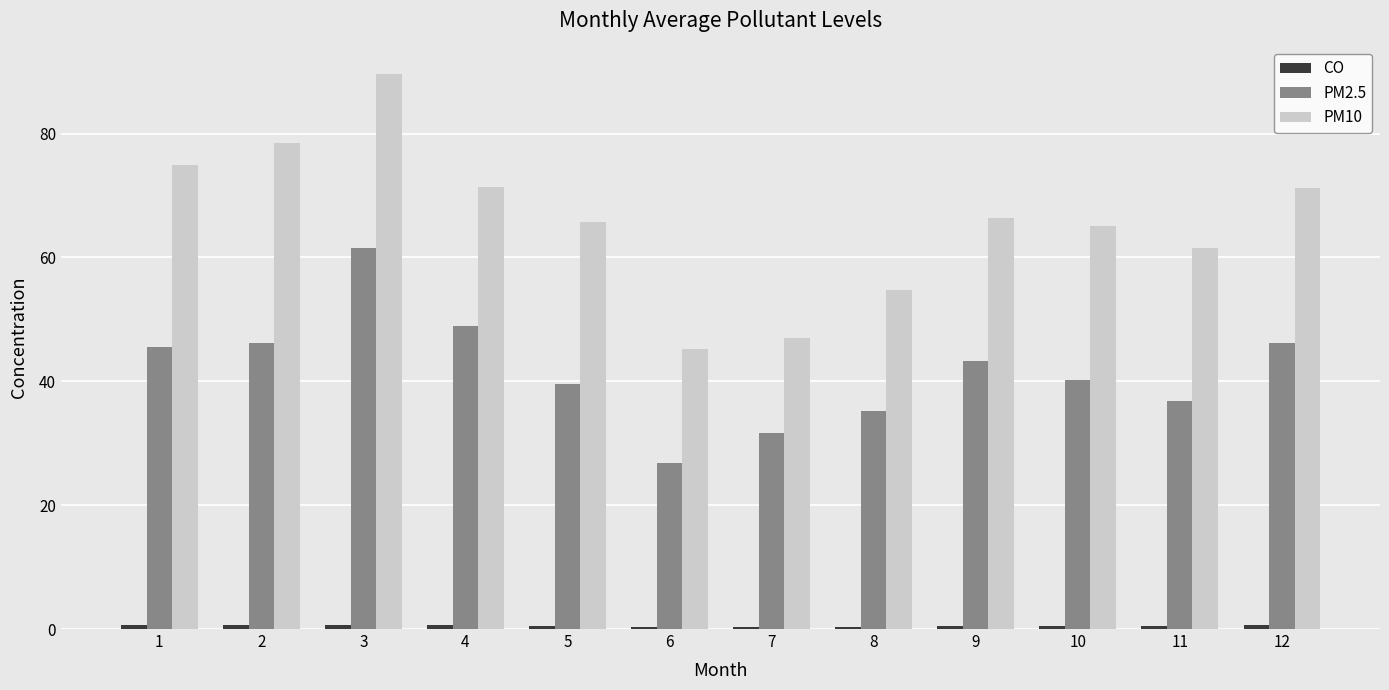

Which series has the largest total across all categories?

PM10